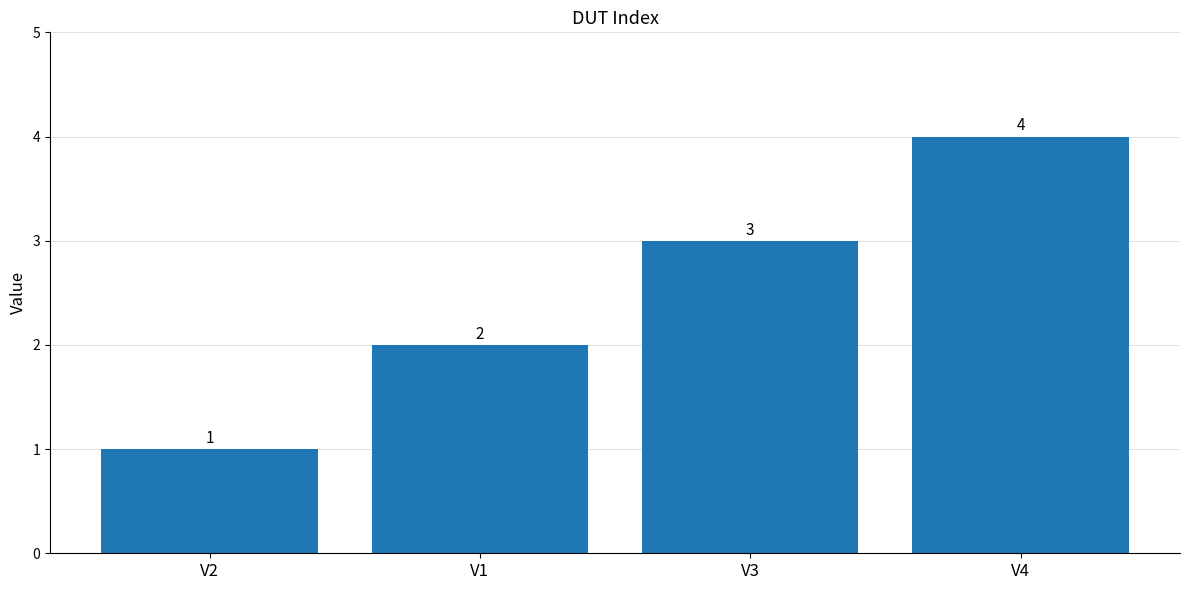

What is the label of the 4th bar from the right?

V2